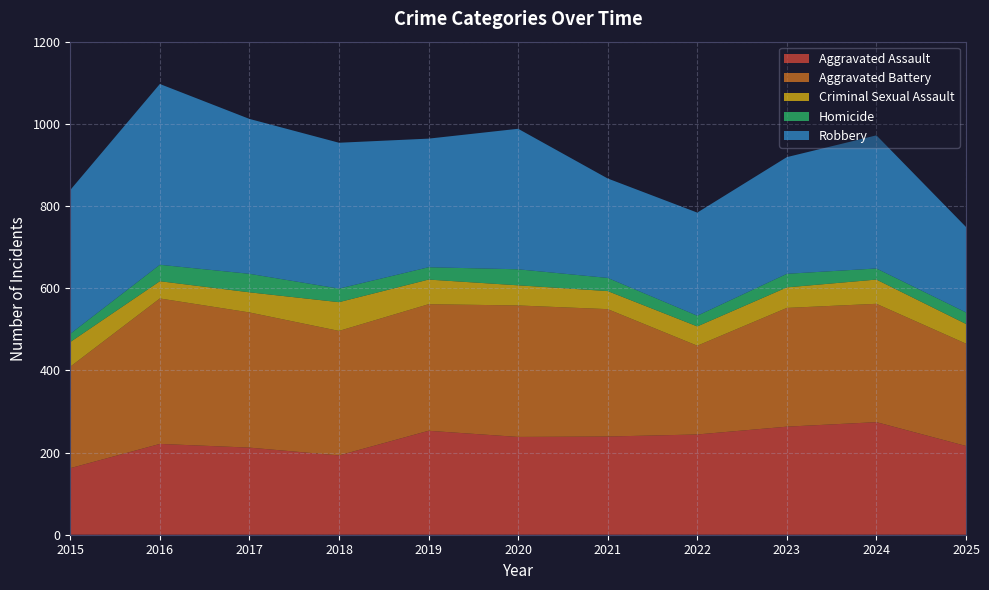

Reading right to left, what are all the values shown in this chart?

Aggravated Assault: 216	274	263	244	239	238	253	193	212	221	162
Aggravated Battery: 249	288	289	216	310	320	308	303	329	354	247
Criminal Sexual Assault: 48	59	50	47	44	49	60	70	49	42	60
Homicide: 28	27	33	26	32	39	30	33	45	40	20
Robbery: 208	324	284	251	242	342	313	355	377	440	350